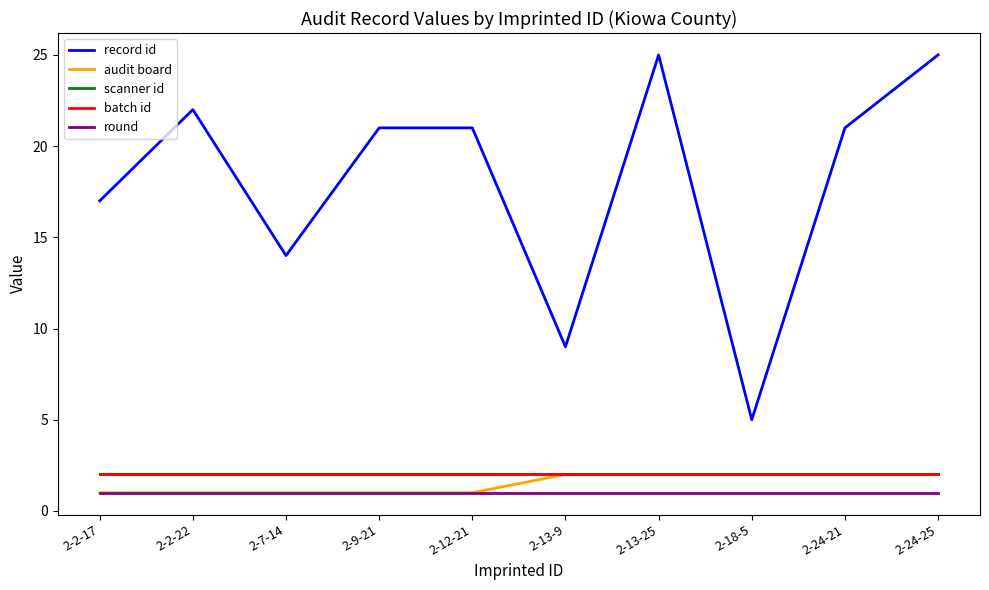

List the labels in order of record id value, smallest first.

2-18-5, 2-13-9, 2-7-14, 2-2-17, 2-9-21, 2-12-21, 2-24-21, 2-2-22, 2-13-25, 2-24-25